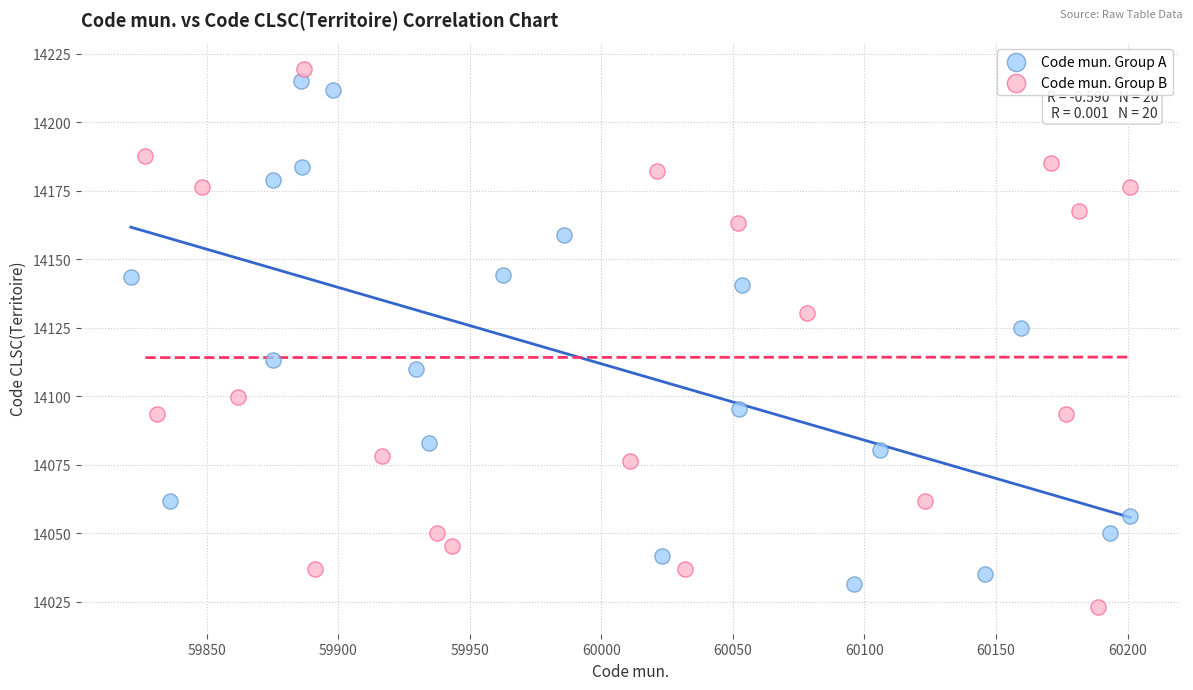

What are all the series names shown in the legend?

Code mun. Group A, Code mun. Group B